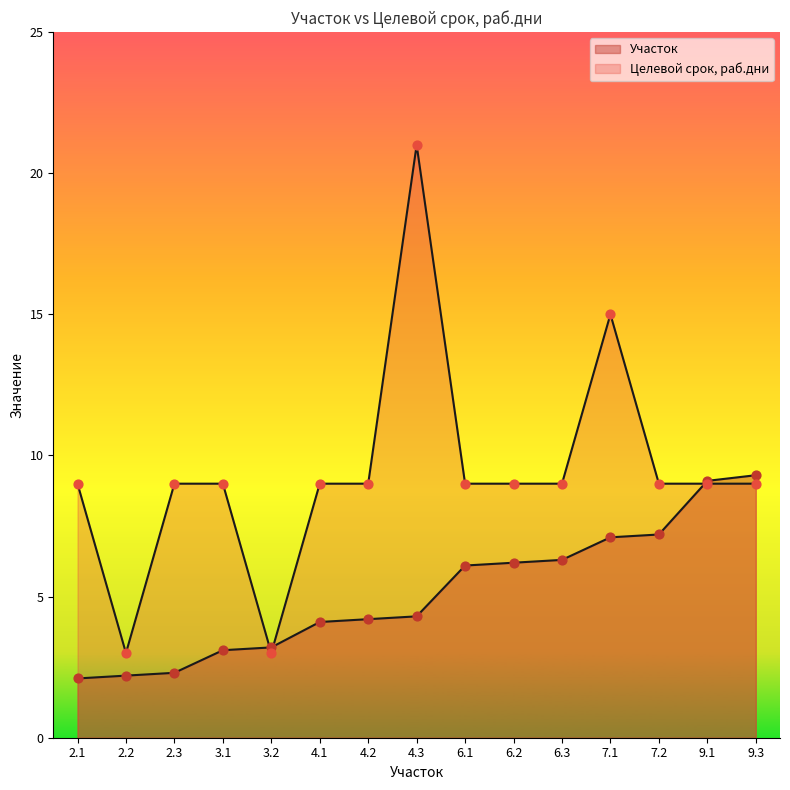

What is the total value across all series at 7.1?

22.1